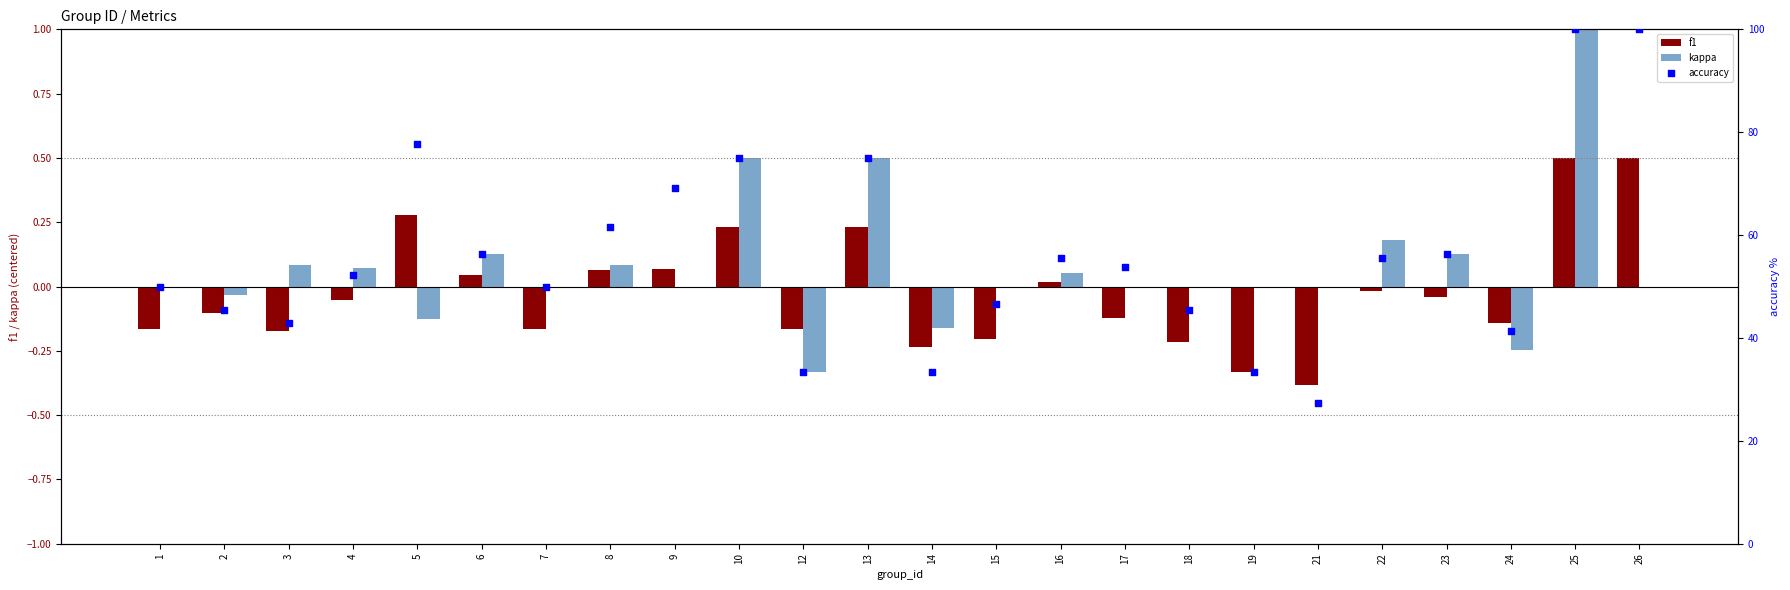

At which category is the sum across all series the highest?

25